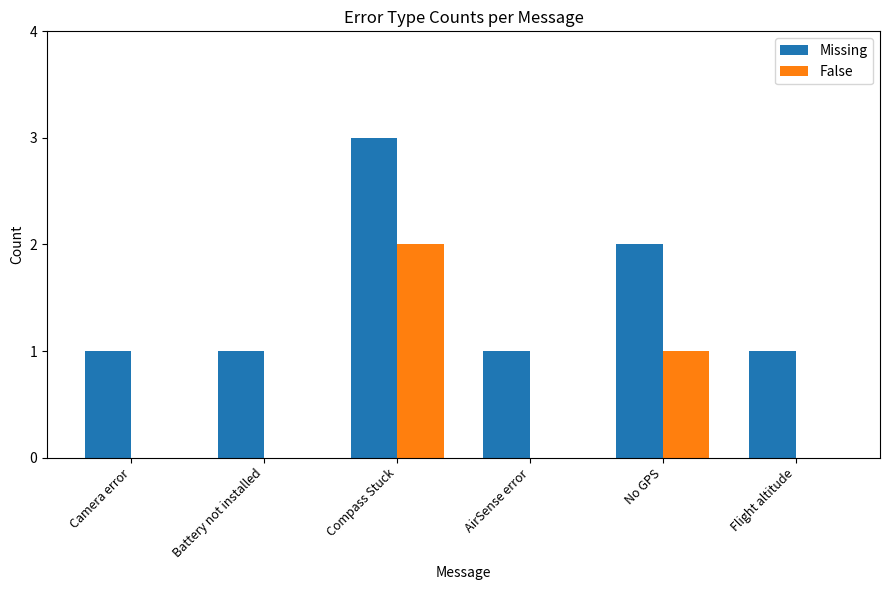

What is the spread (max minus min) of values at Battery not installed?

1